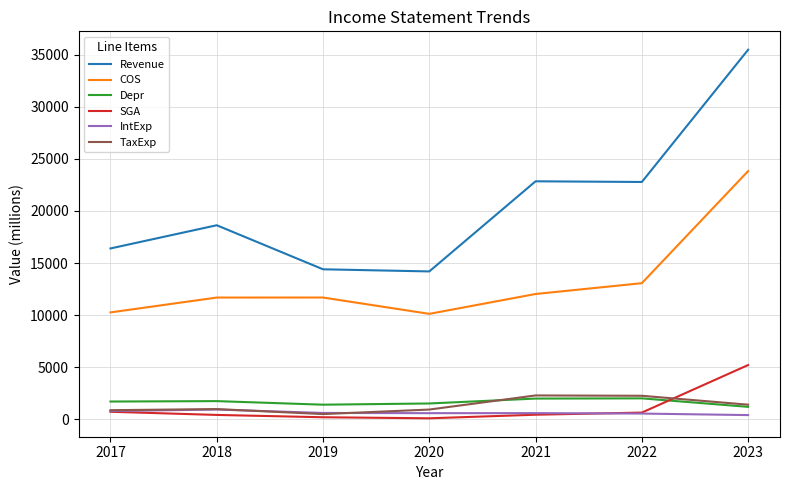

After their last crossing, which series has the higher values: SGA or TaxExp?

SGA